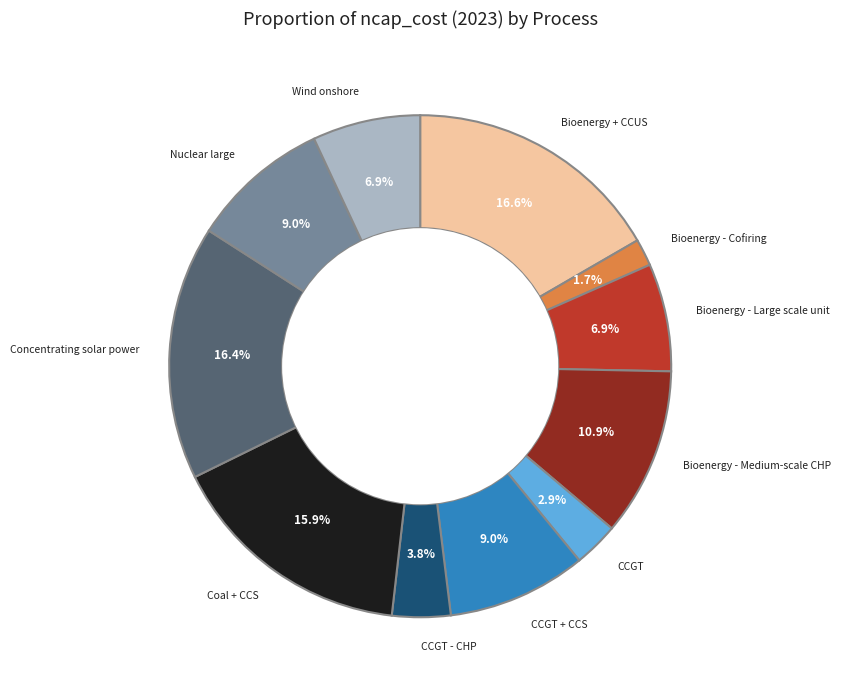

Is there any slice that represents more than half of the pie?

No